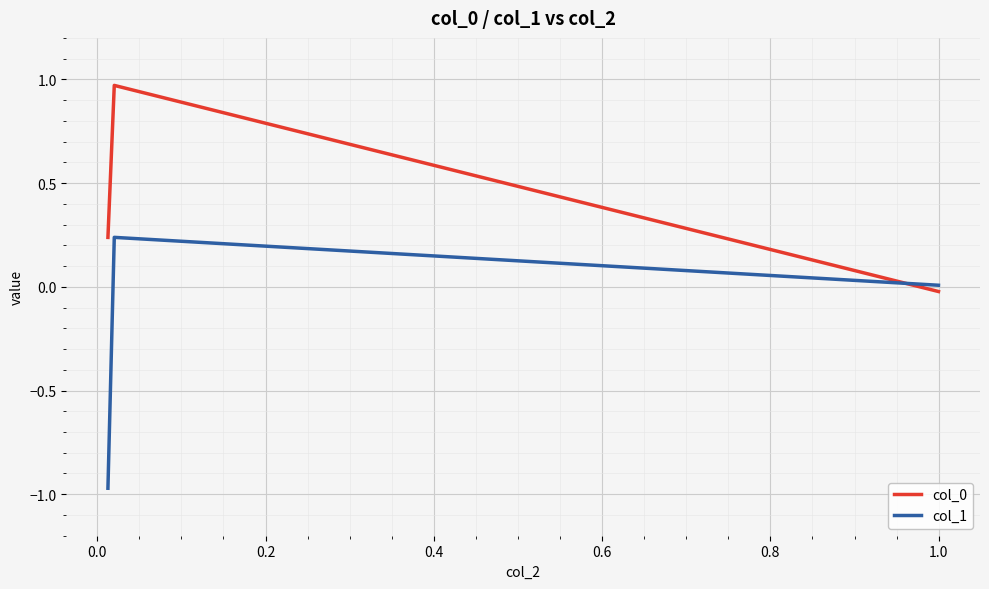

What is the difference between the maximum and minimum values in the col_1 series?

1.2